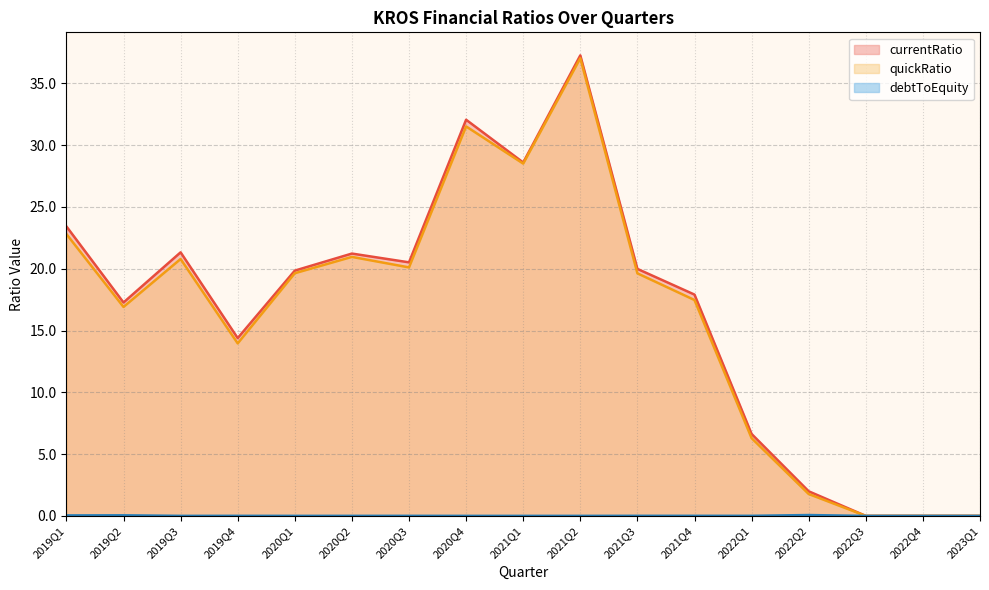

Which series has the widest spread of values?

currentRatio